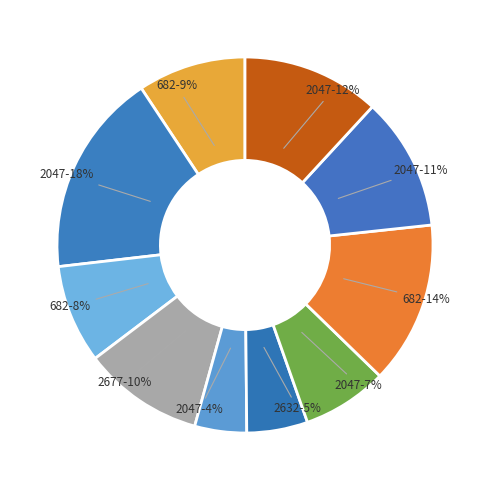

How many slices are in this pie chart?

10